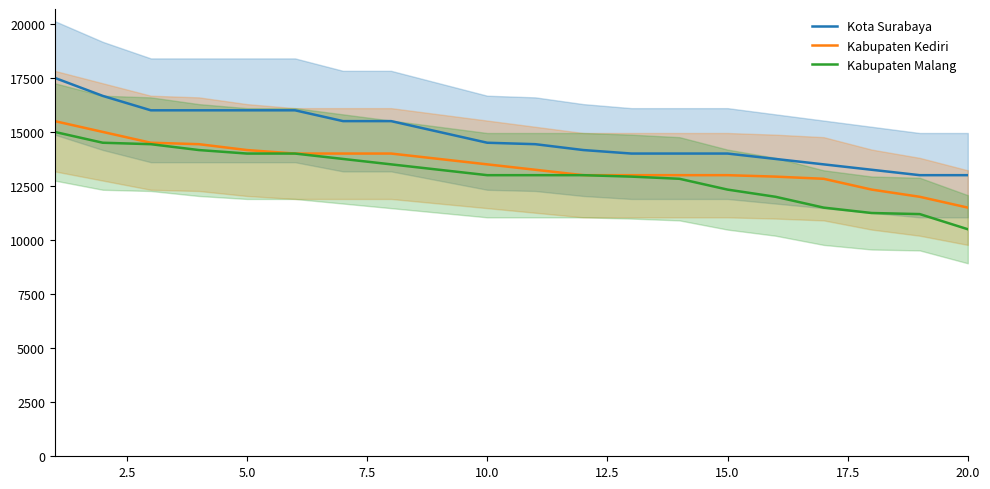

True or false: Kabupaten Kediri has more than 1 points higher than both neighbors.

False